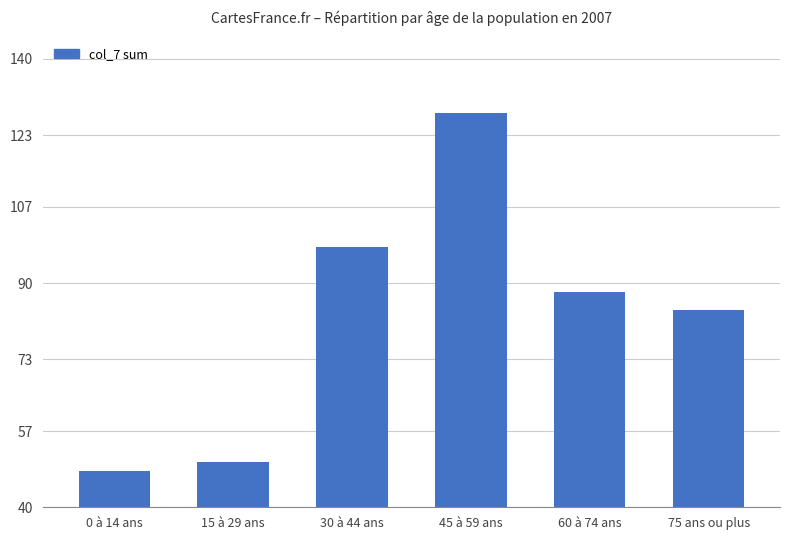

What is the minimum value shown in the chart?

48